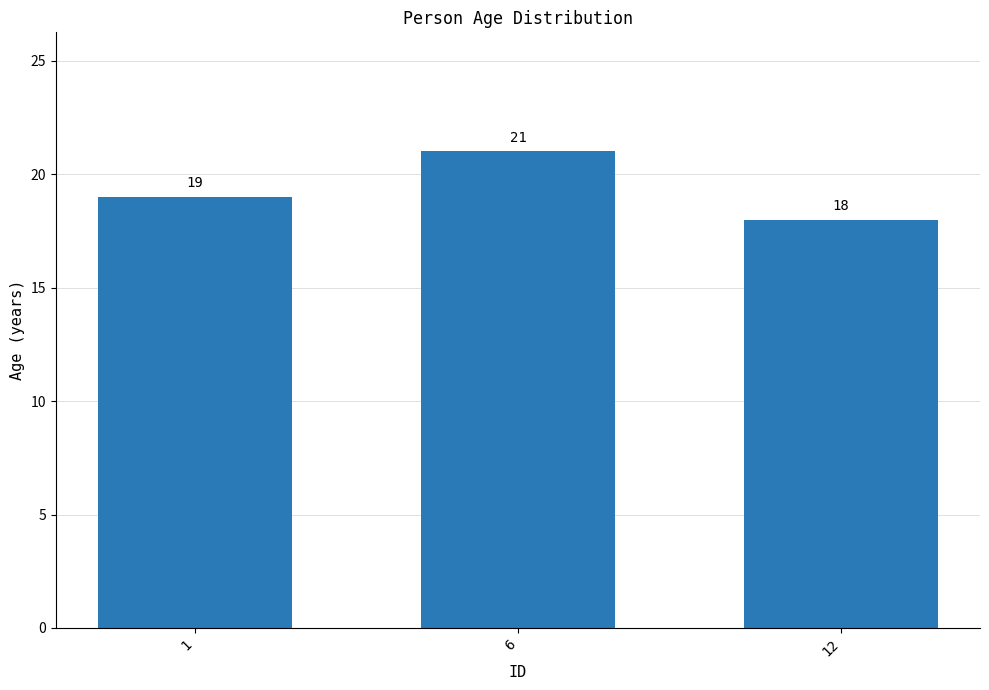

Approximately how many times larger is the value at 1 compared to 12?

1.1